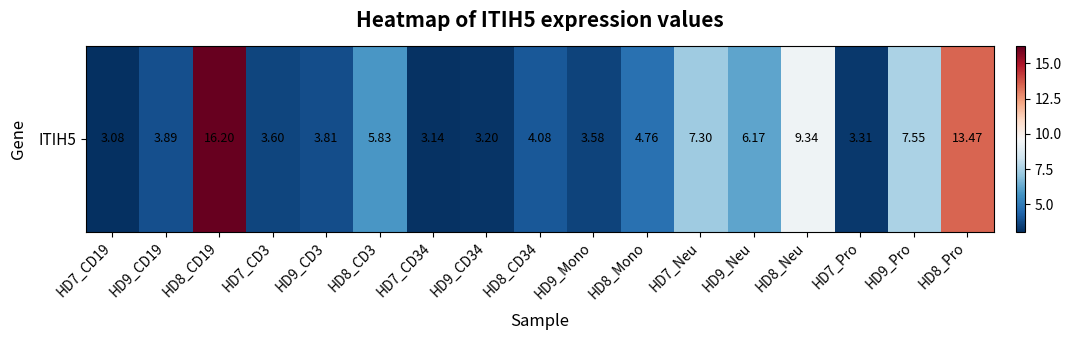

What is the difference between the values at HD9_CD19 and HD9_Pro?

3.7